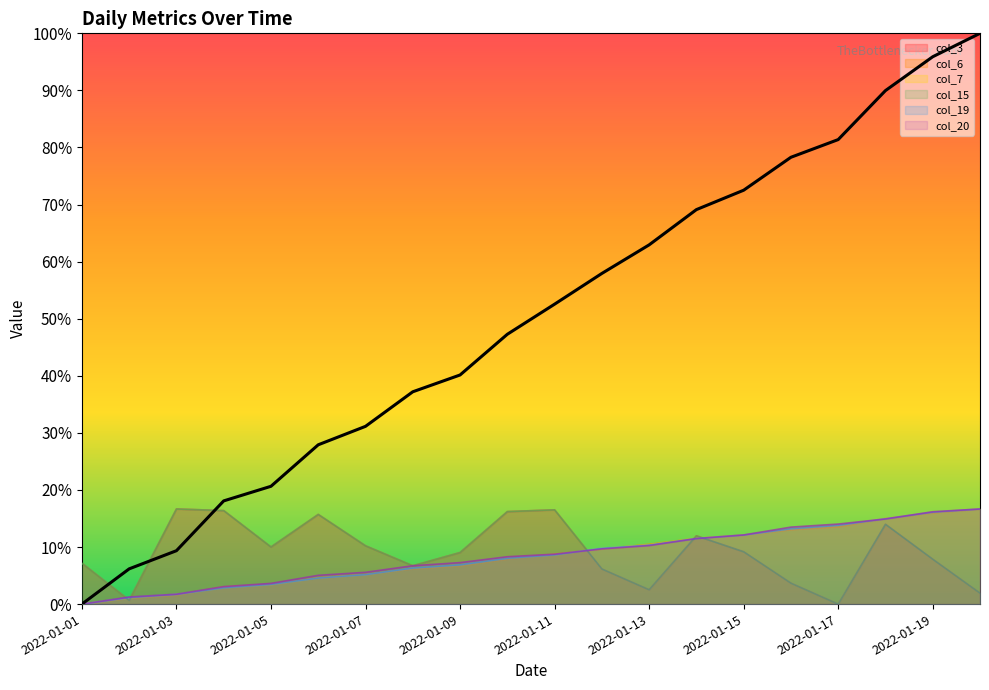

At 2022-01-17, list the series in order from smallest to largest.

col_3, col_15, col_6, col_19, col_7, col_20